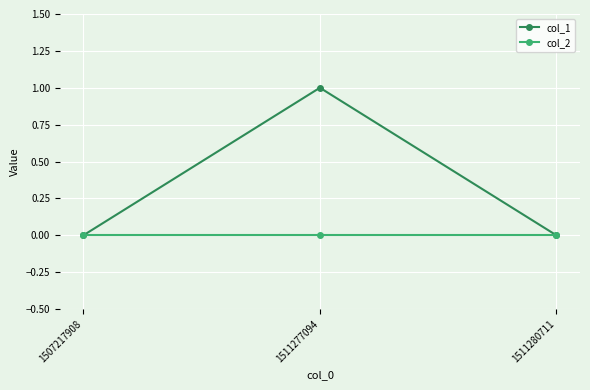

Between 1507217908 and 1511277094, which series saw the biggest shift?

col_1